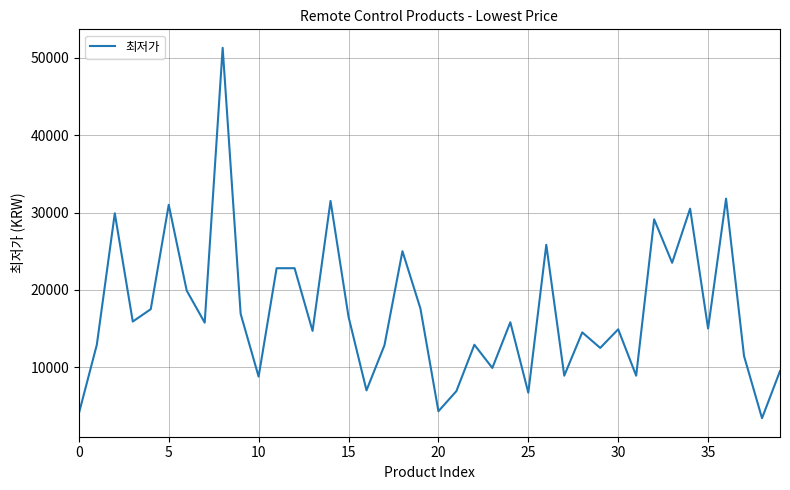

What is the greatest value displayed?

51300